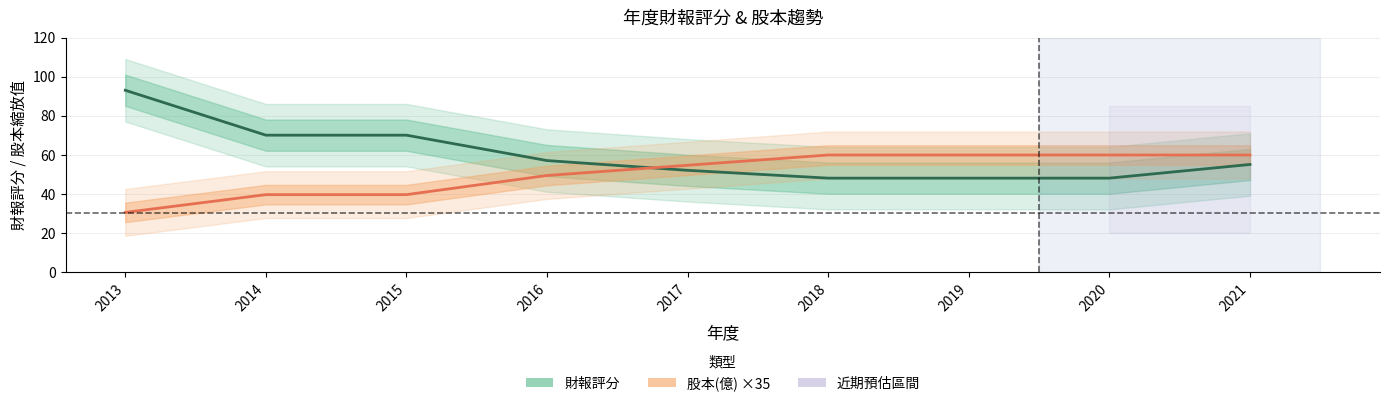

At 2015, list the series in order from largest to smallest.

財報評分, 股本(億)